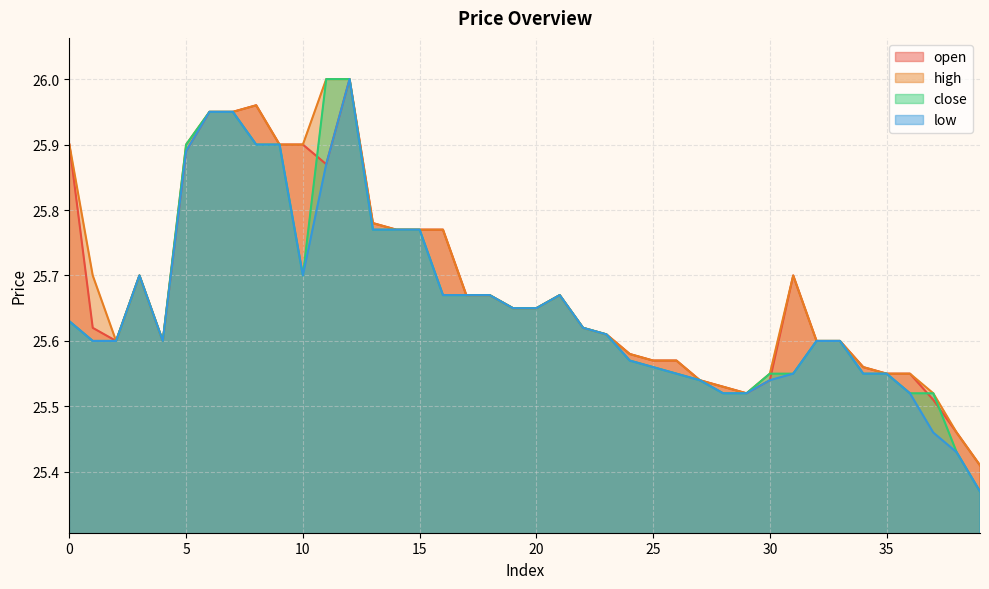

Is it true that open equals 39.1 at 0?

False